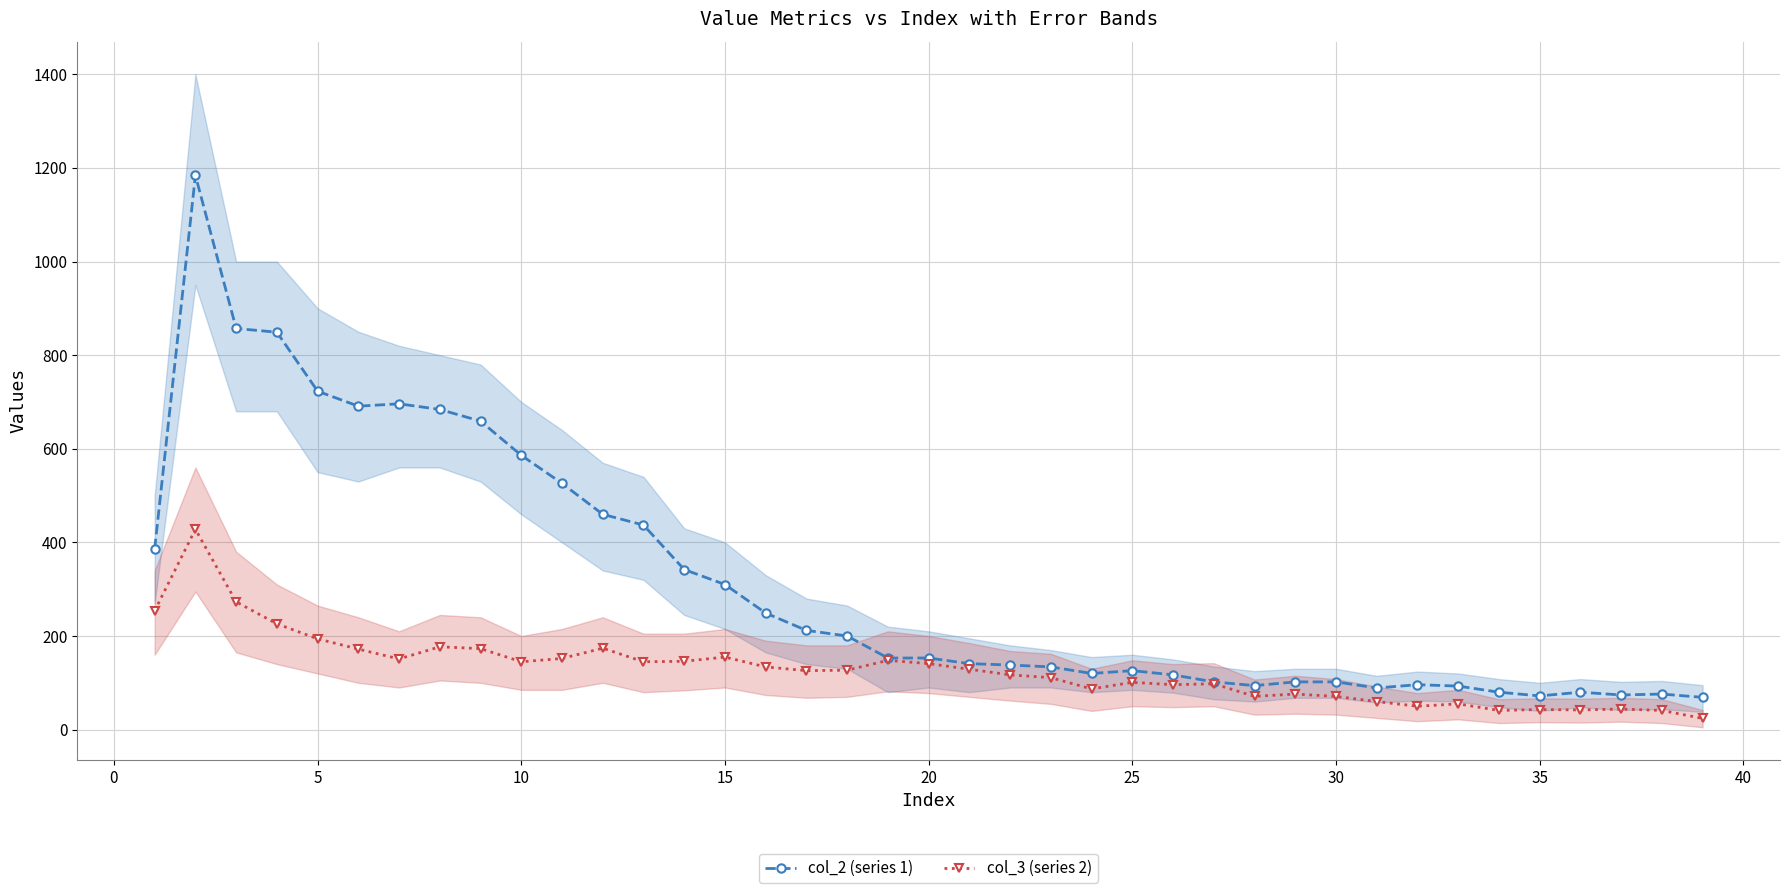

List the series in order of their overall mean, highest first.

col_2 (series 1), col_3 (series 2)